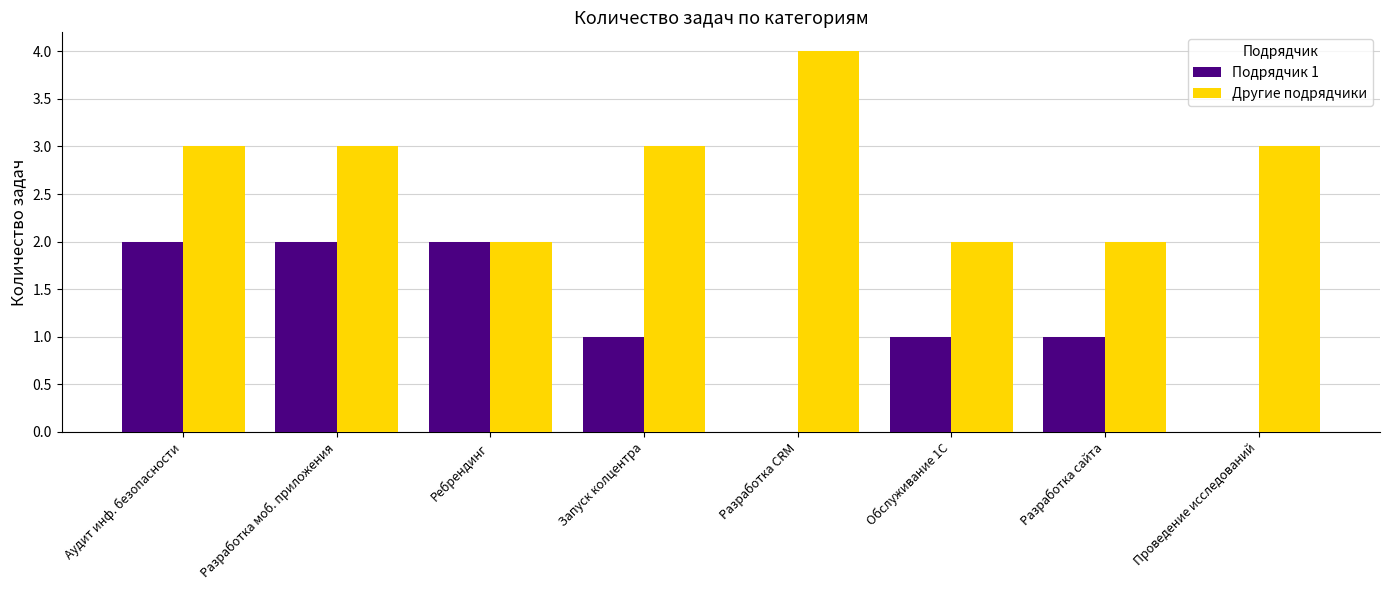

What is the sum of the Другие подрядчики values at Запуск колцентра and Разработка CRM?

7